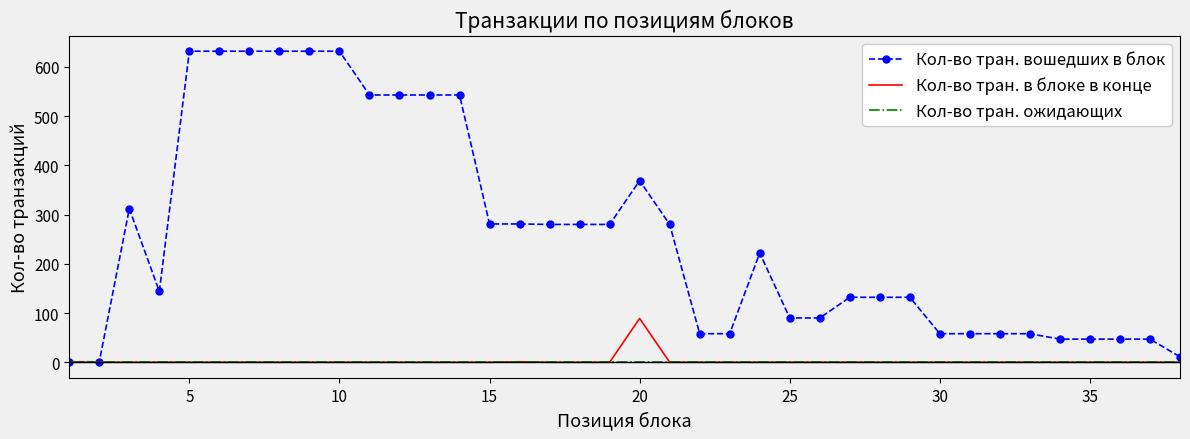

What are all the series names shown in the legend?

Кол-во тран. вошедших в блок, Кол-во тран. в блоке в конце, Кол-во тран. ожидающих